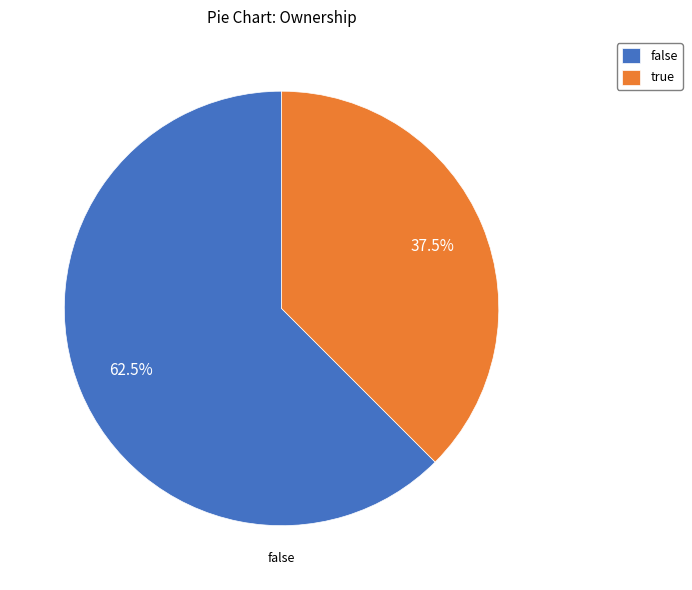

Combined, what portion of the pie is true and false?

100.0%